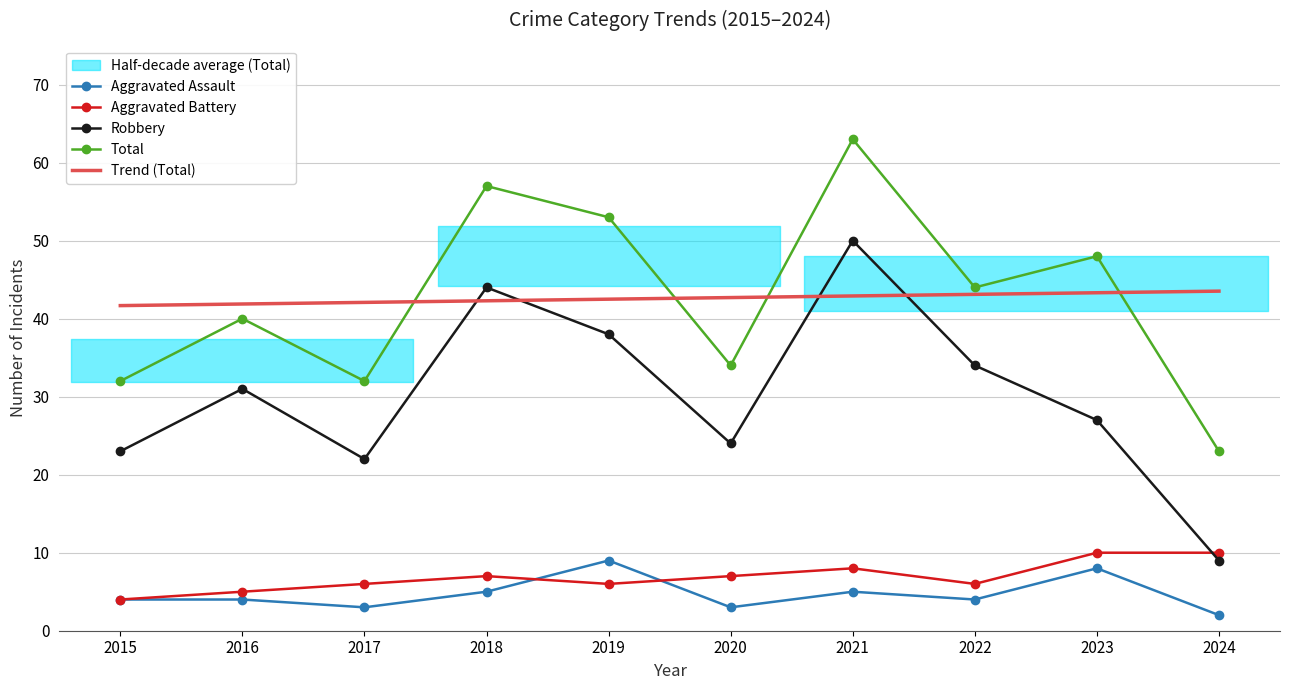

True or false: Robbery and Aggravated Assault intersect in this chart.

False